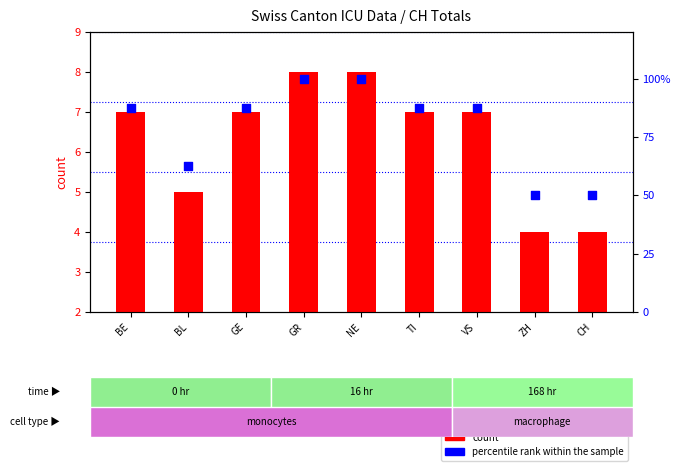

Which series reaches the minimum Y coordinate?

CH count